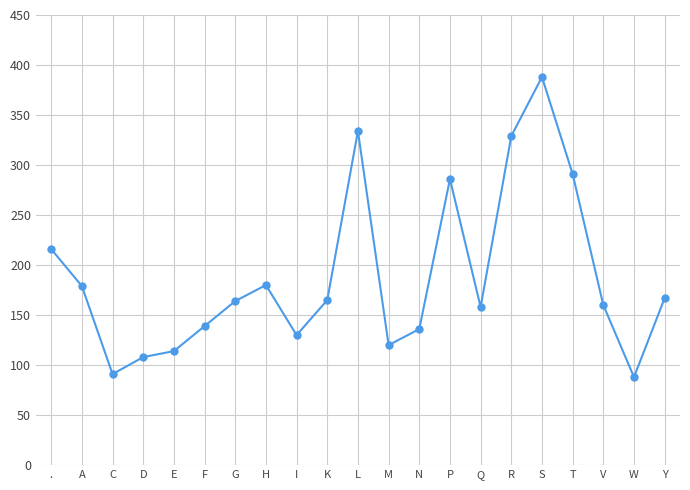

What is the maximum value shown in the chart?

388